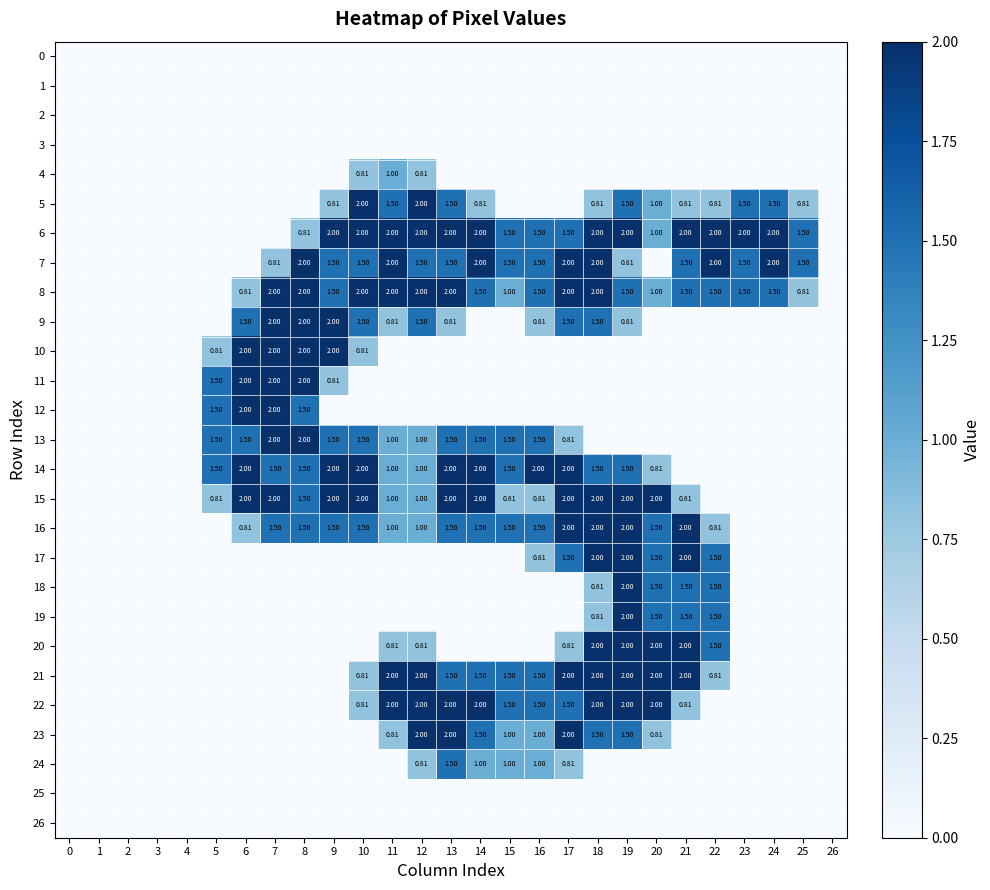

Count the number of categories in the chart.

27